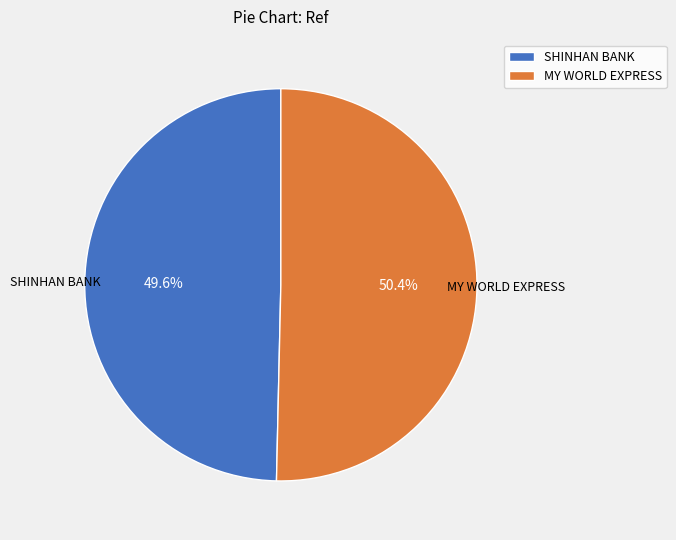

Which category has the smallest portion of the pie?

SHINHAN BANK